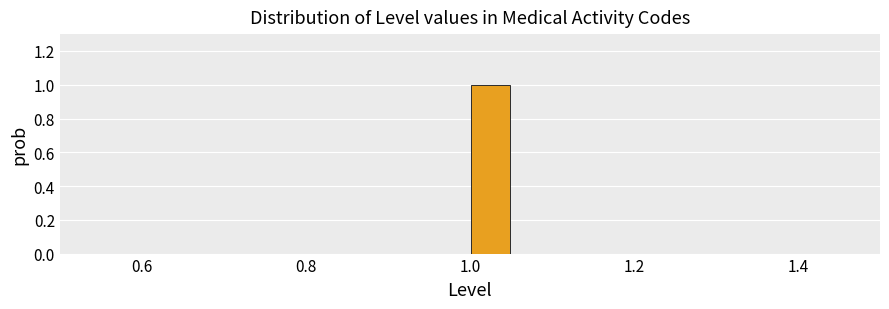

Read against the x-axis, roughly where is the centre of the tallest bar?

1.02